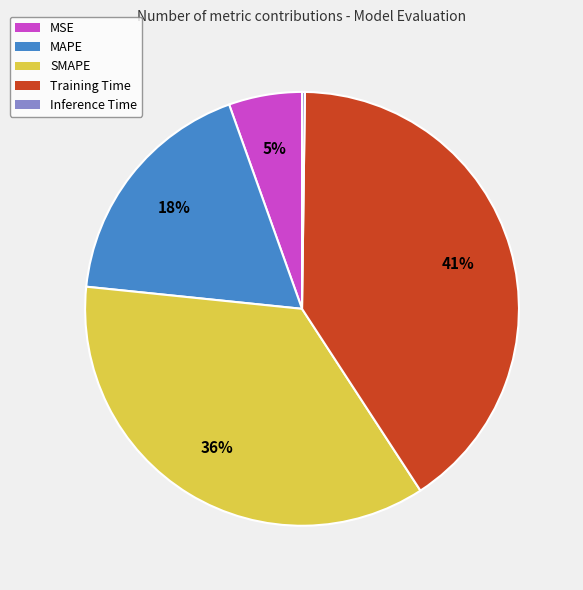

Which slice is the largest?

Training Time